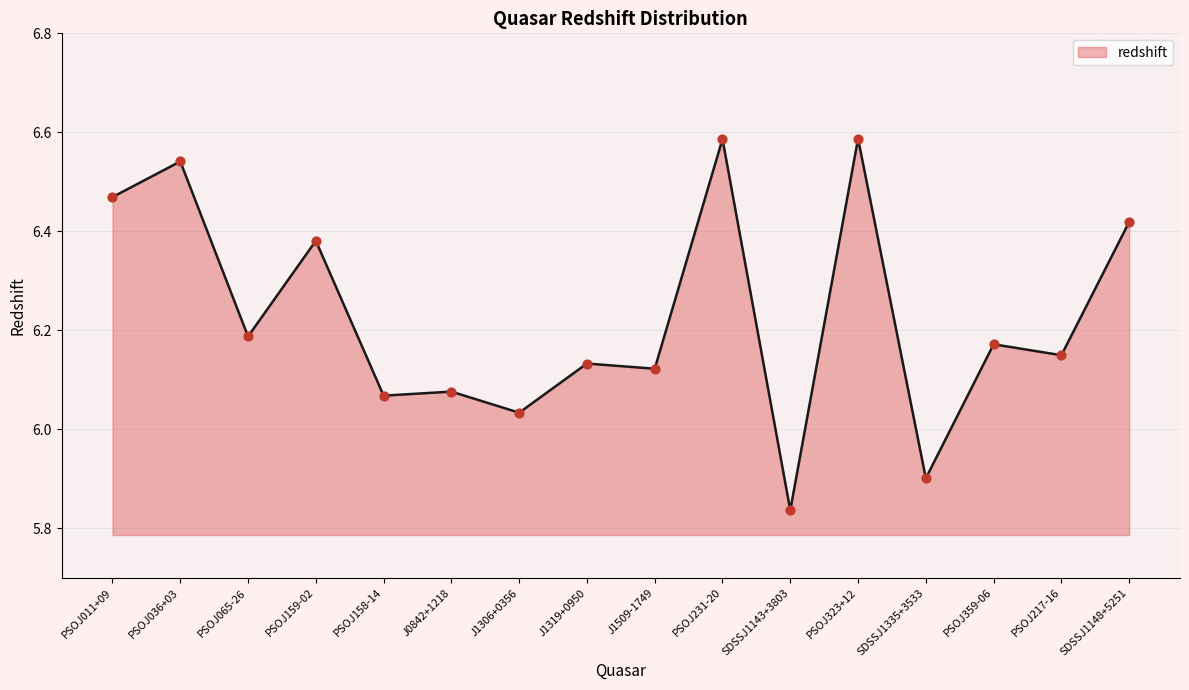

Between PSOJ065-26 and PSOJ159-02, which is larger?

PSOJ159-02